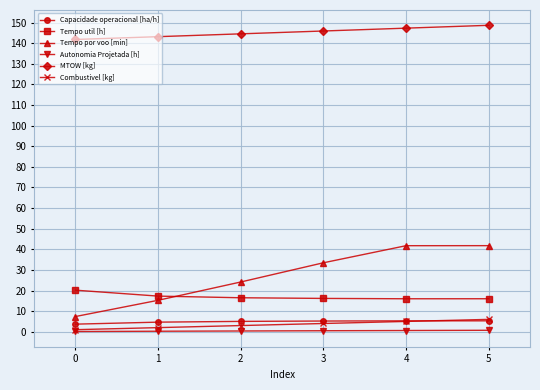

Read the Autonomia Projetada [h] value at 4.

0.6